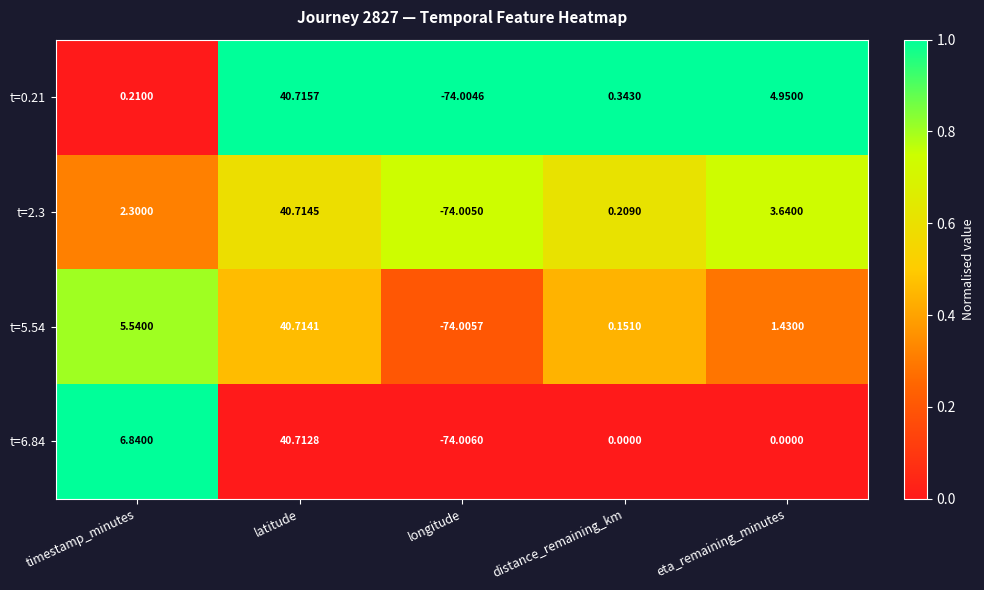

Where does the t=0.21 series first go above 0?

timestamp_minutes